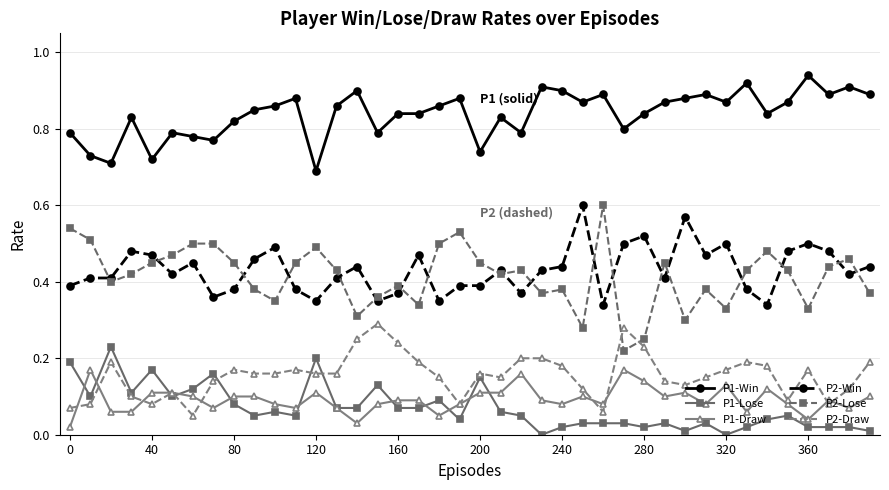

True or false: P2-Win and P1-Draw cross at least once.

False